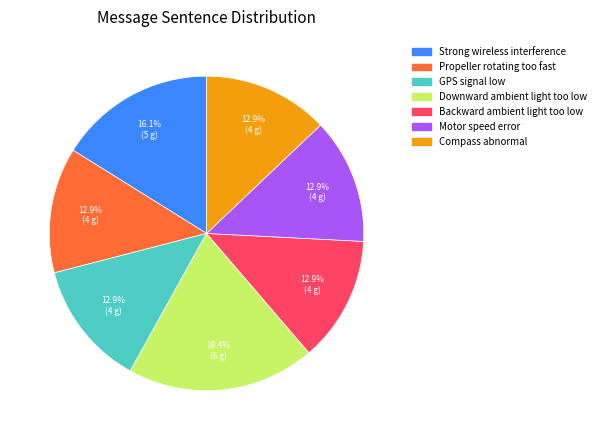

Which has a higher value, Strong wireless interference or Propeller rotating too fast?

Strong wireless interference